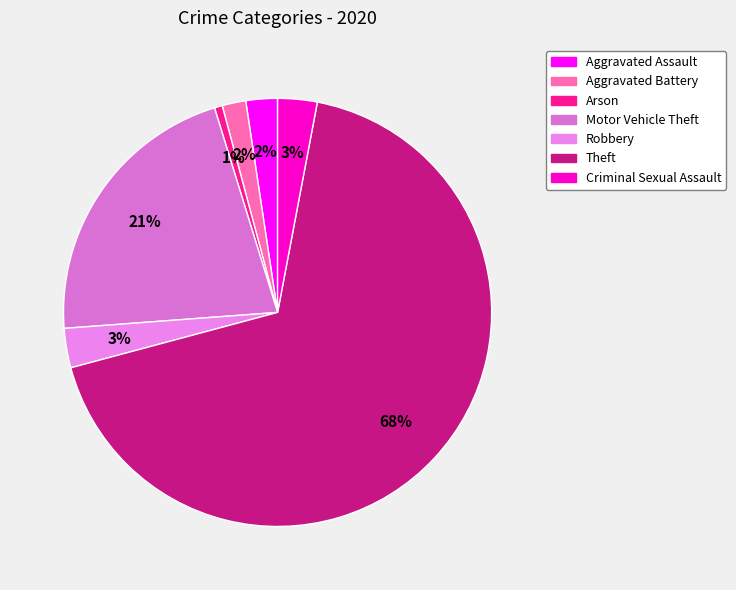

Is there a majority slice in this chart?

Yes